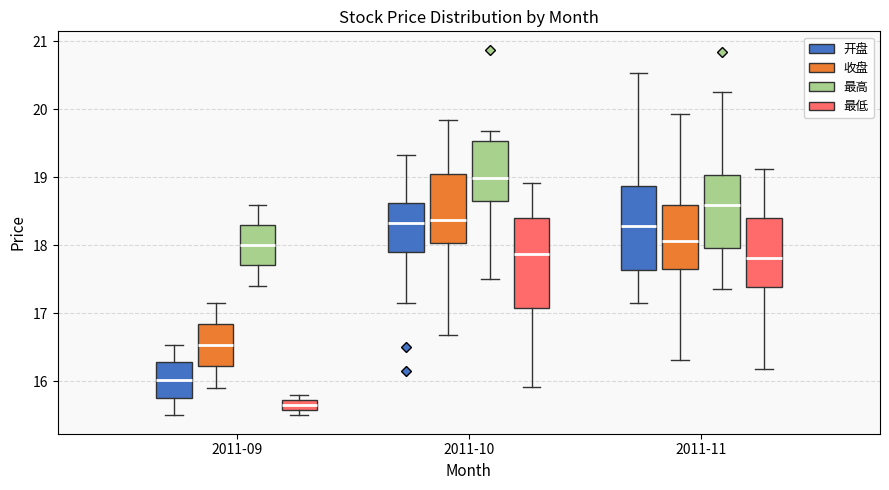

Which box's median line is the lowest?

2011-09 (最低)